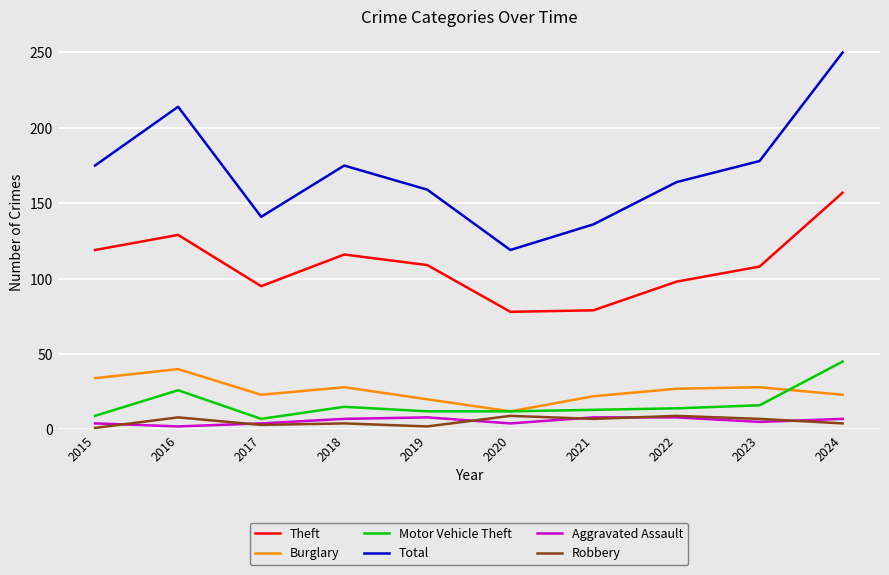

What are all the series names shown in the legend?

Theft, Burglary, Motor Vehicle Theft, Total, Aggravated Assault, Robbery